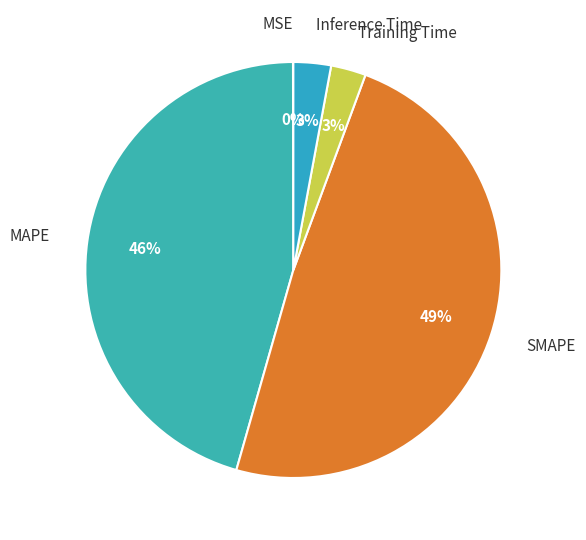

To the nearest percent, what is the average slice percentage?

20%